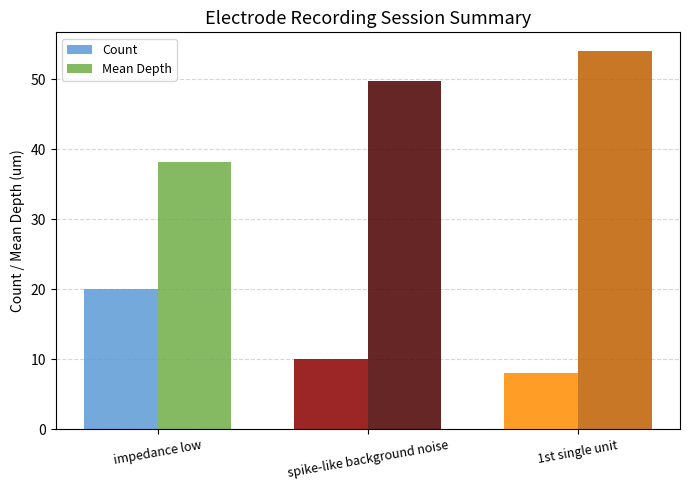

At which label does Count first exceed 10?

impedance low